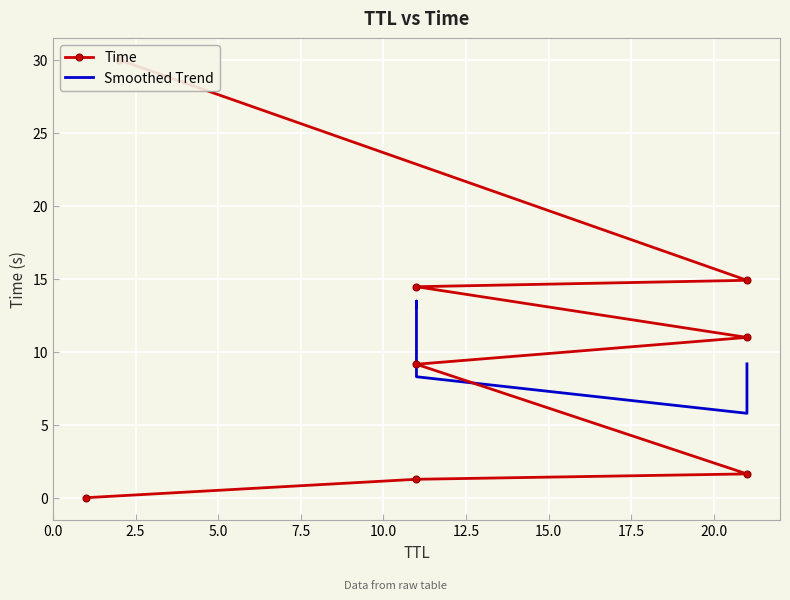

Reading left to right, extract all data points from this chart.

0.0	1.3	1.6	9.1	11.0	14.5	14.9	30.0